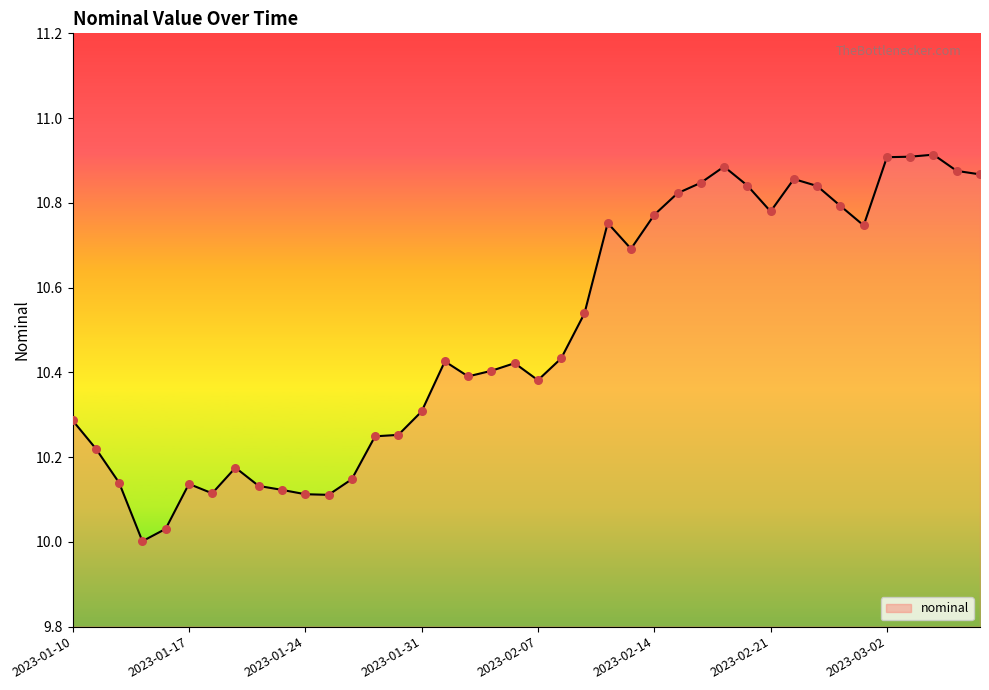

What is the difference between the maximum and minimum values?

0.9